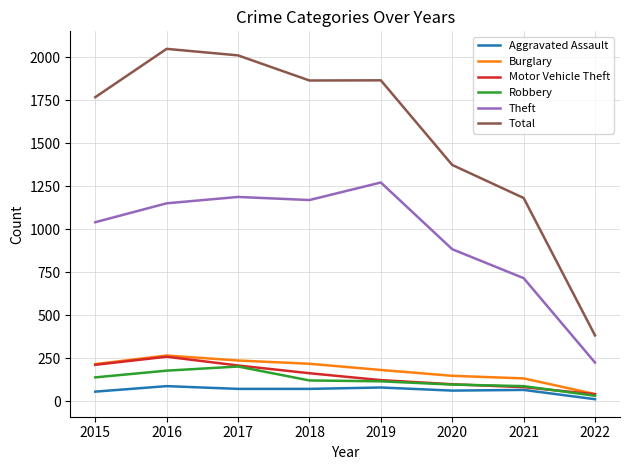

True or false: Aggravated Assault and Total intersect in this chart.

False